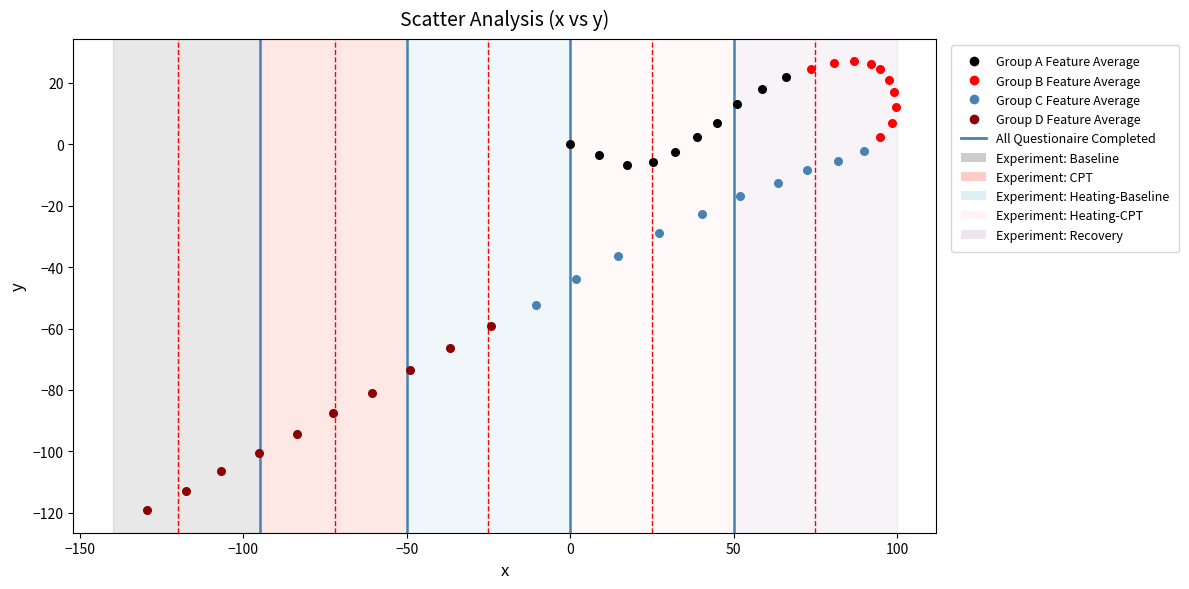

Which series contains the lowest Y value?

Group D Feature Average